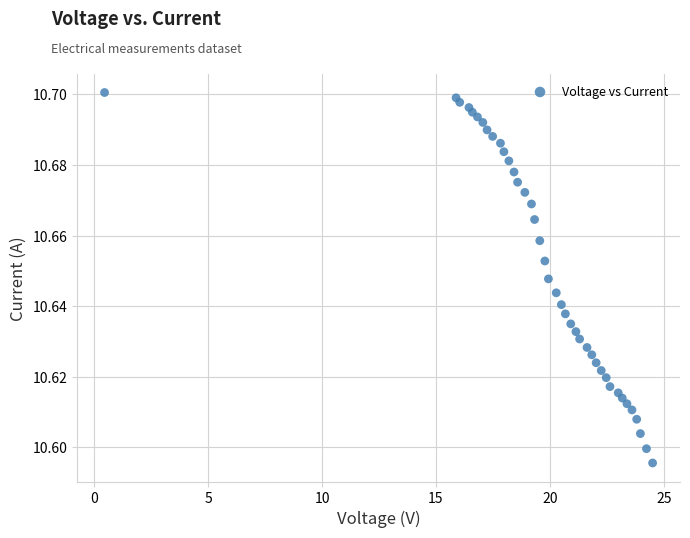

What is the range of X values (max minus min)?

24.0